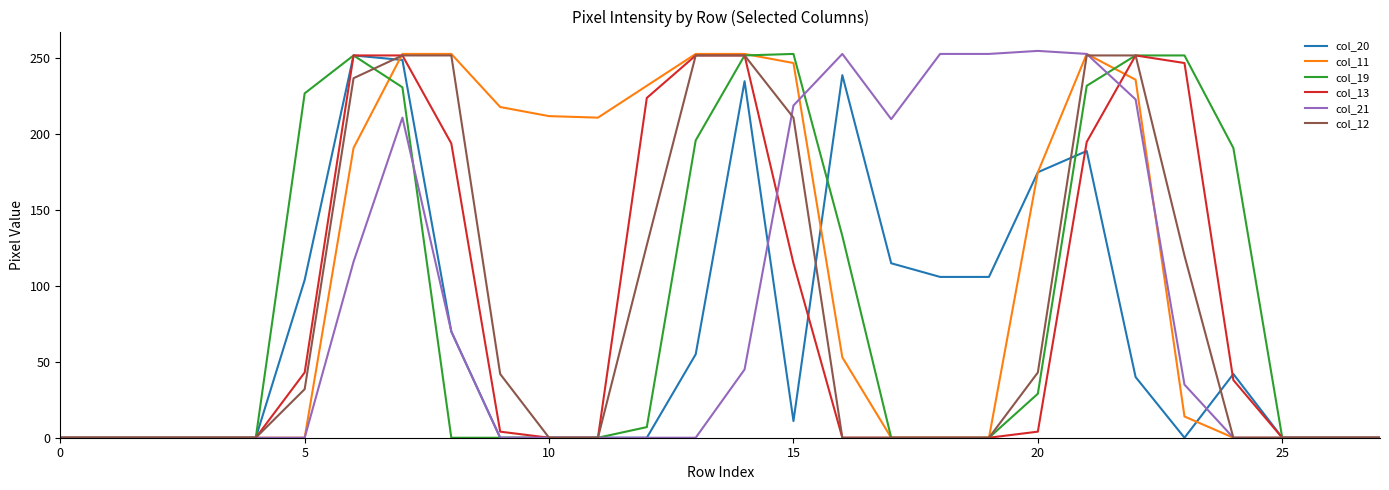

How many lines are shown in the chart?

6